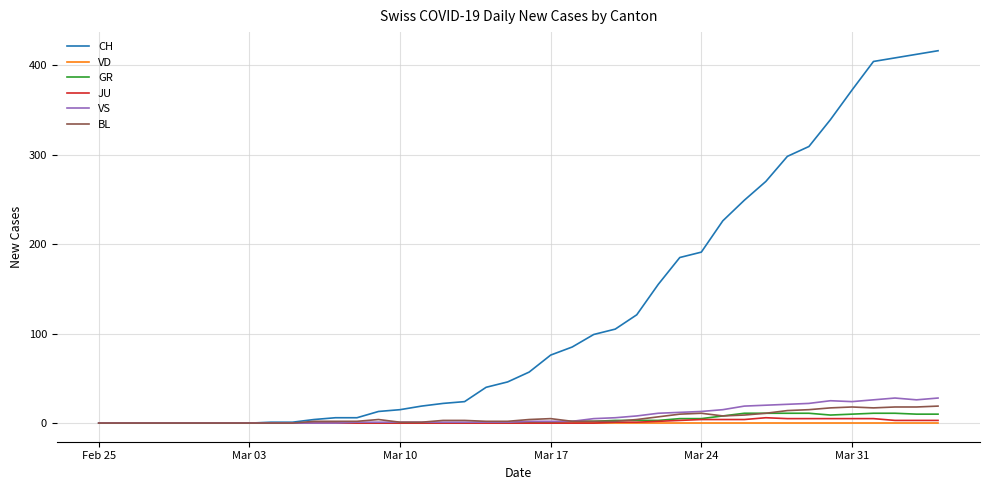

What is the maximum value shown in the chart?

416